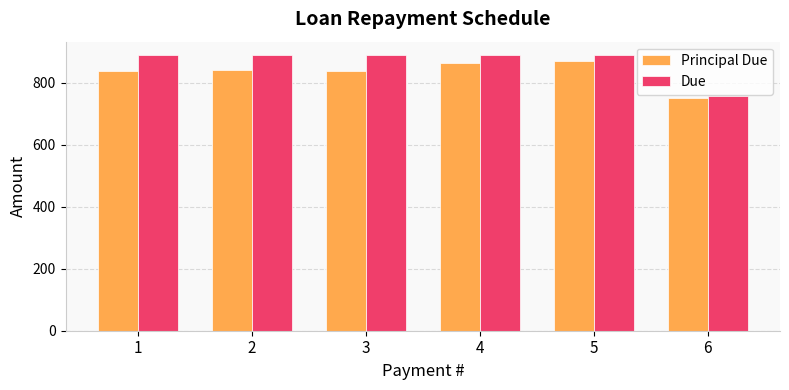

What is the difference between the highest and lowest values at 6?

7.4